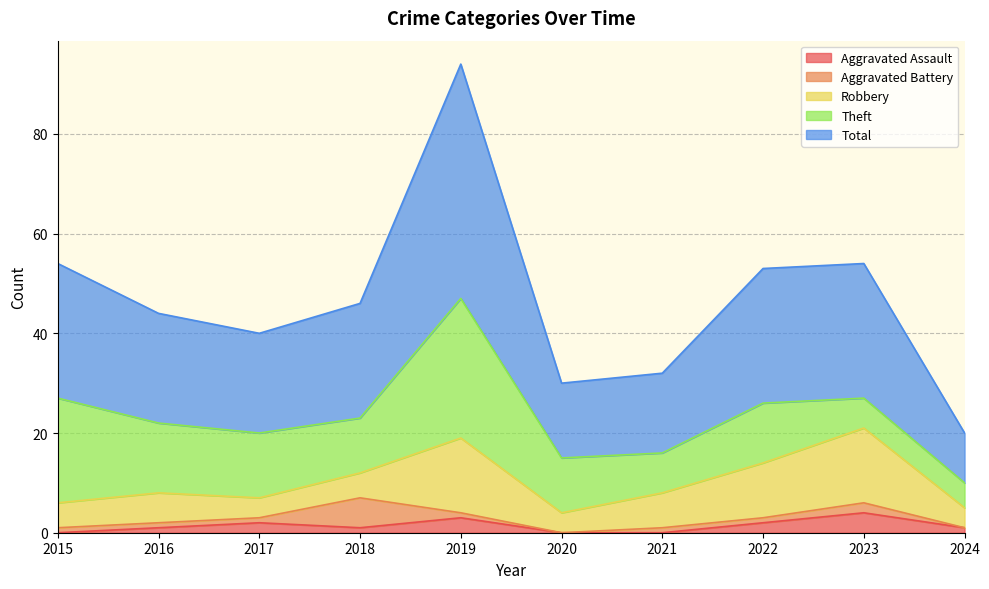

How many categories are shown in the chart?

10